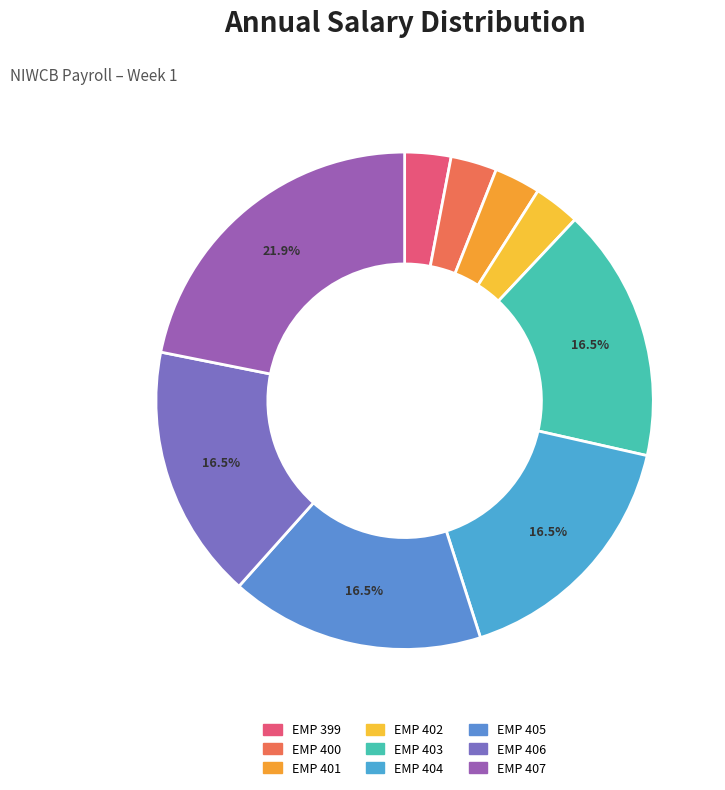

Is there a majority slice in this chart?

No